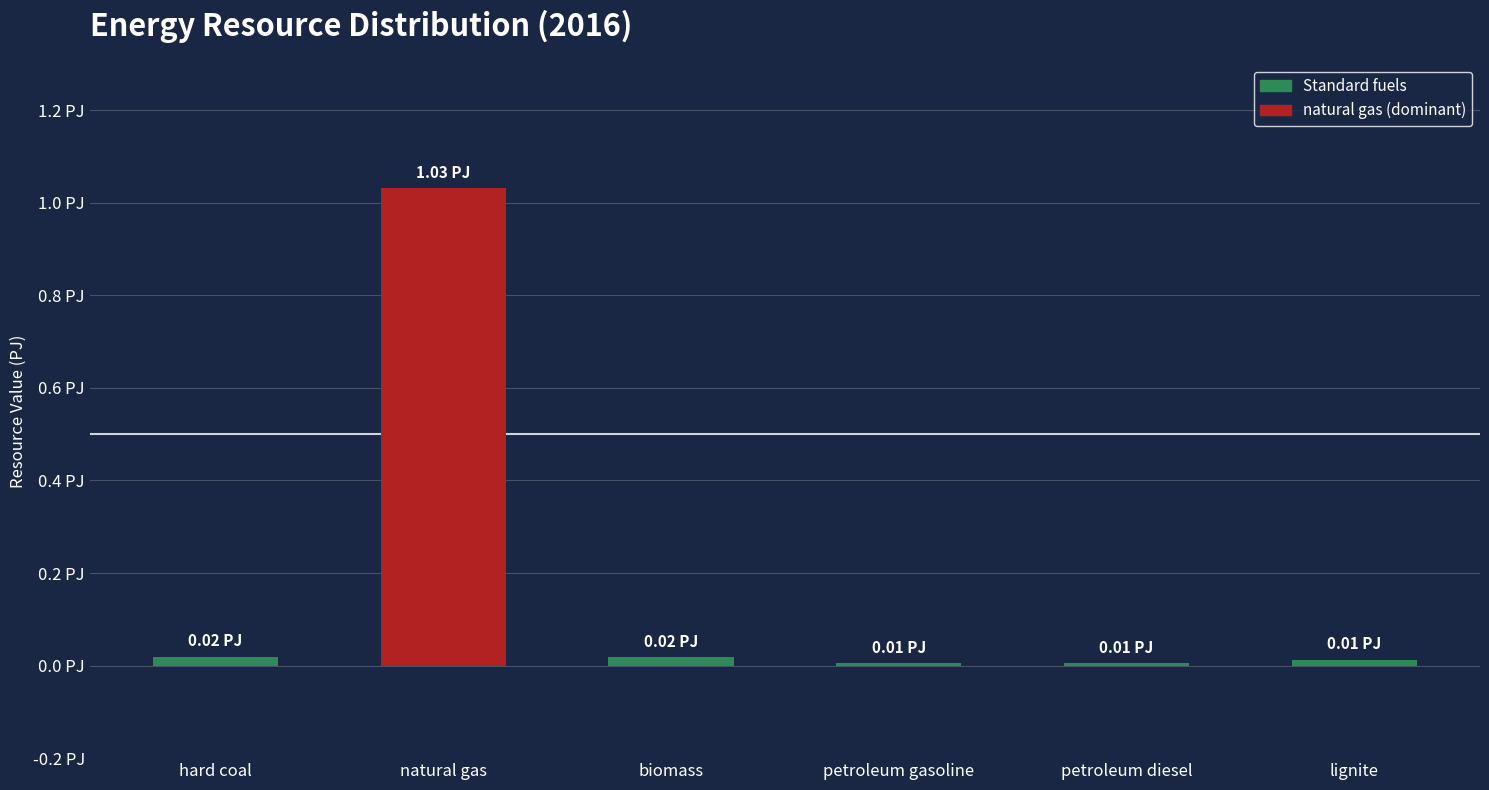

Reading left to right, transcribe all the data shown in this chart.

hard coal=19471087000000.0	natural gas=1030999999999999.9	biomass=17906000000000.0	petroleum gasoline=5056643000000.0	petroleum diesel=5825000000000.0	lignite=12992301971719.6